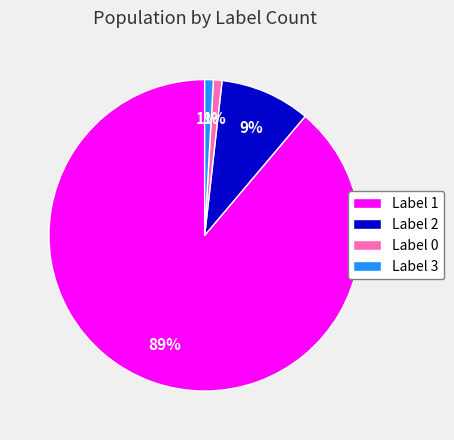

To the nearest percent, what is the difference between the largest and smallest slice percentages?

88%